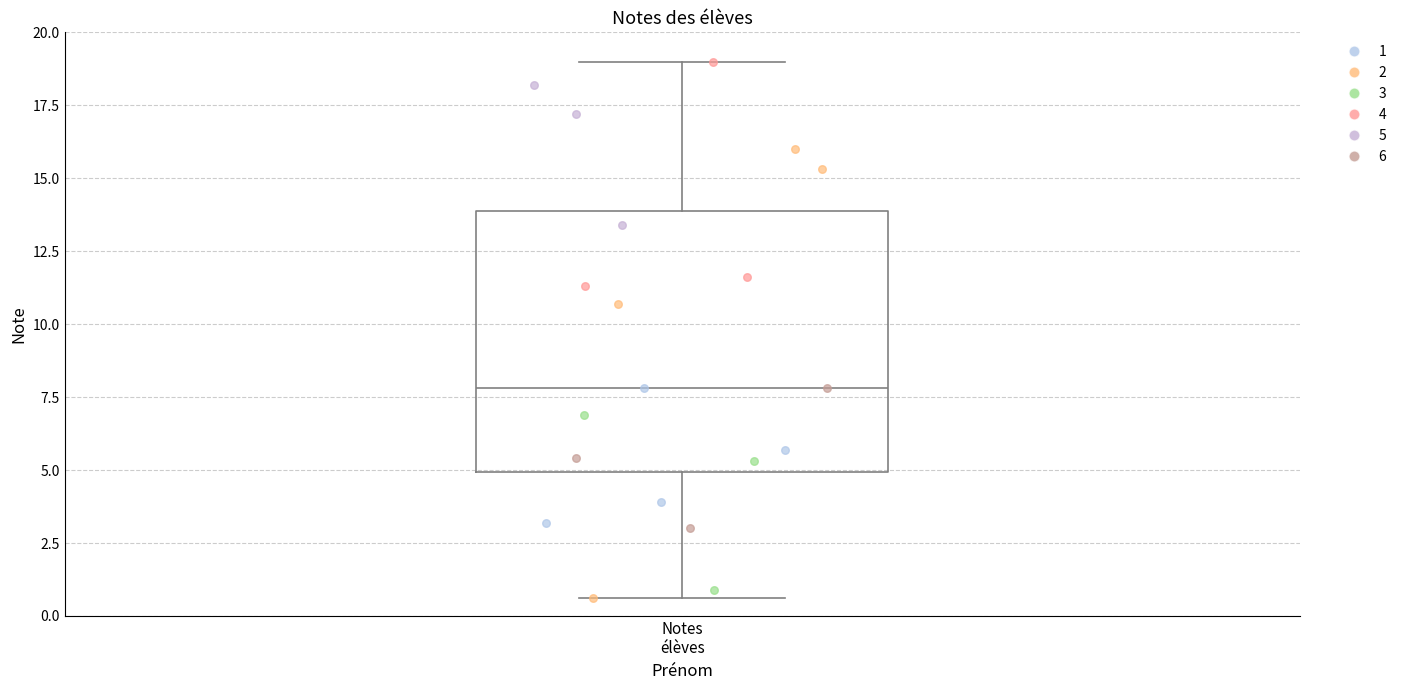

Read this box plot against the y-axis: the position of the median line, the range covered by the box, and the ends of both whiskers. The values are not printed on the chart, so give them approximately, as read against the axis.

median 8.0, box 5.0 to 14.0, whiskers 0.5 to 19.0